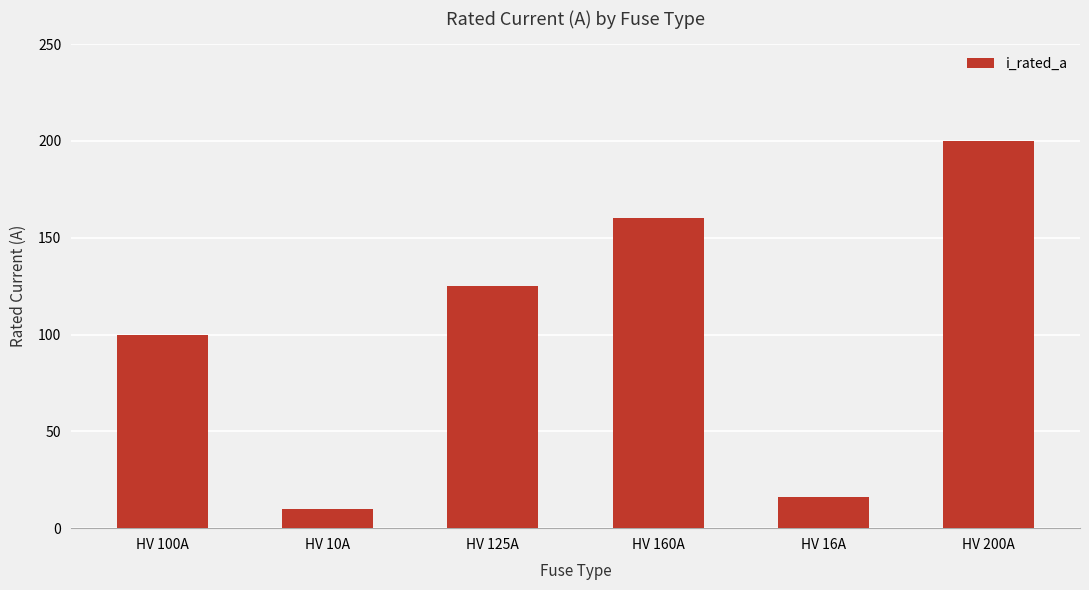

List the labels in order of value, smallest first.

HV 10A, HV 16A, HV 100A, HV 125A, HV 160A, HV 200A